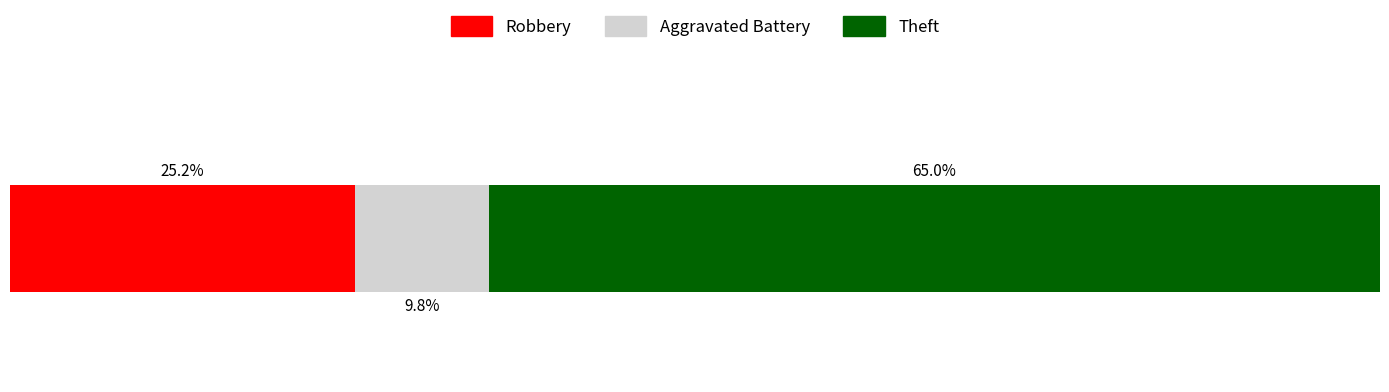

What are all the series names shown in the legend?

Robbery, Aggravated Battery, Theft